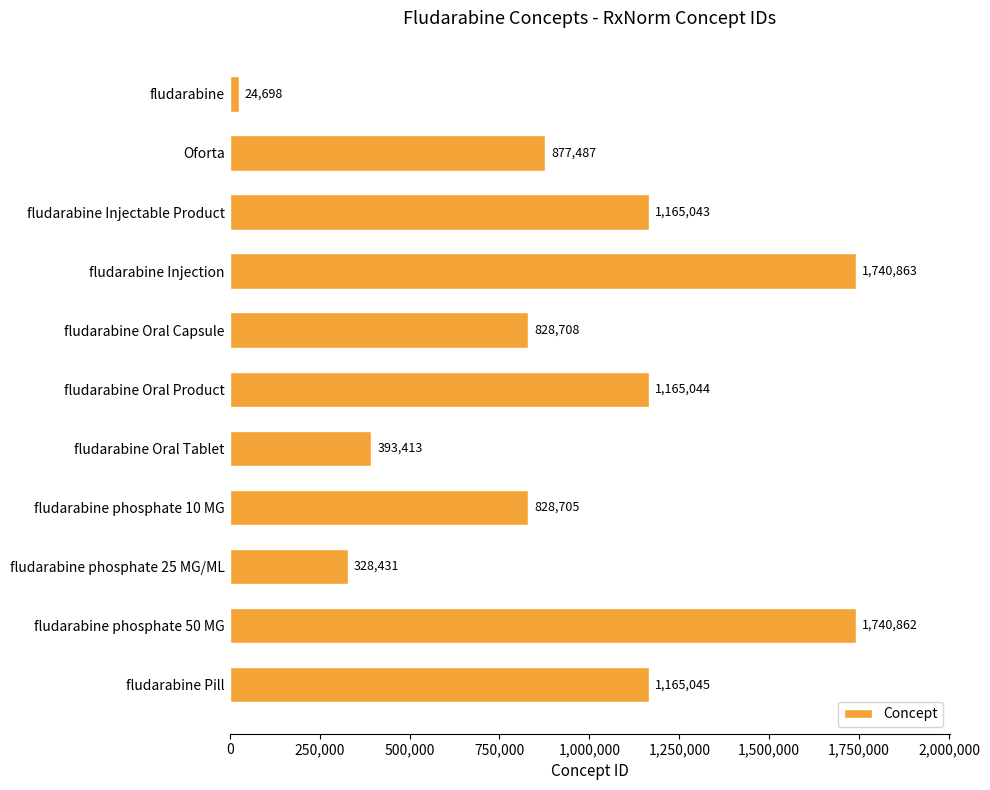

List the labels in order of value, largest first.

fludarabine Injection, fludarabine phosphate 50 MG, fludarabine Pill, fludarabine Oral Product, fludarabine Injectable Product, Oforta, fludarabine Oral Capsule, fludarabine phosphate 10 MG, fludarabine Oral Tablet, fludarabine phosphate 25 MG/ML, fludarabine